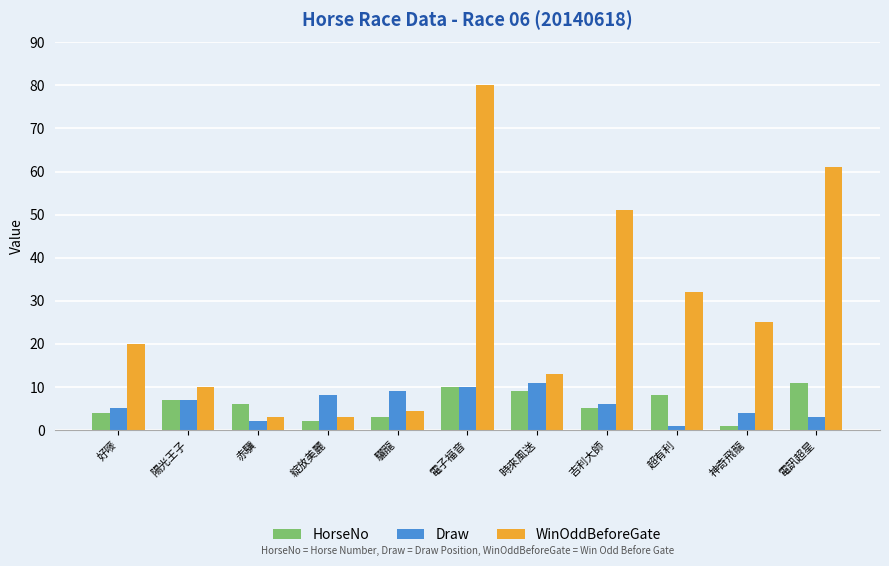

What is the difference between the maximum and minimum values in the WinOddBeforeGate series?

77.0